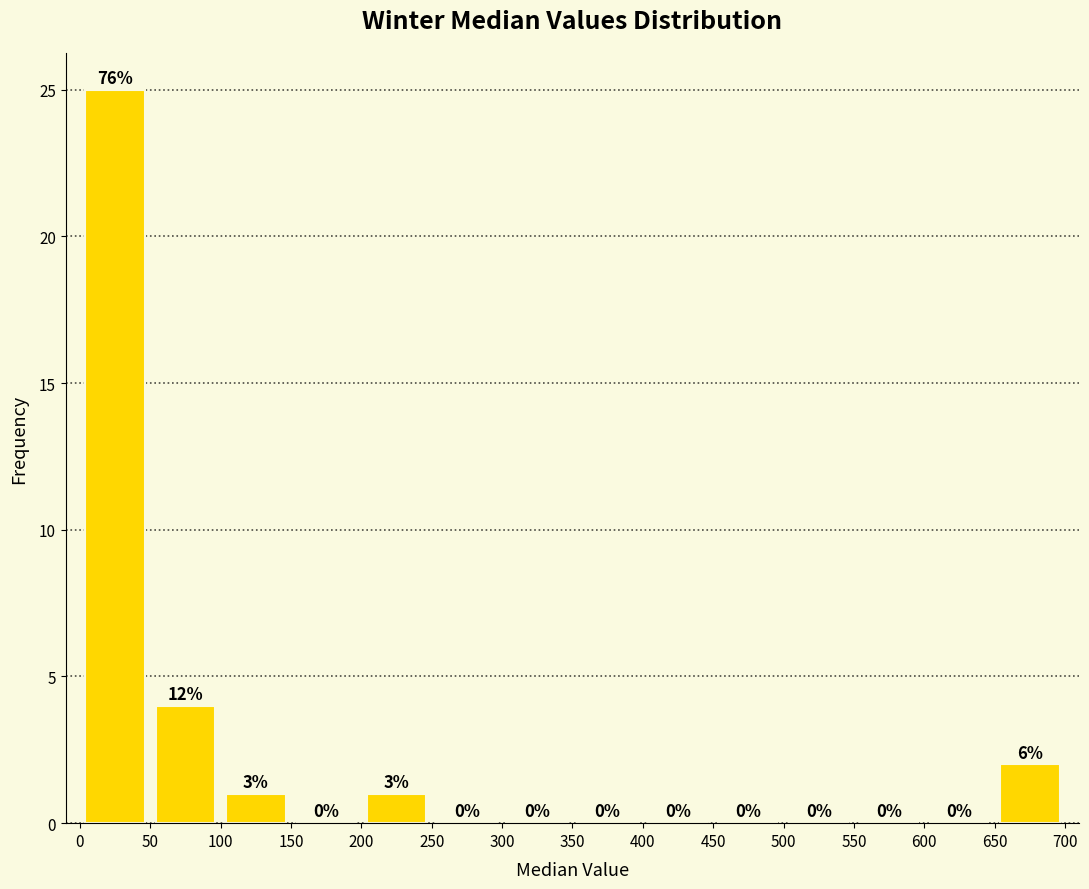

Which range on the x-axis has the tallest bar?

0 to 50